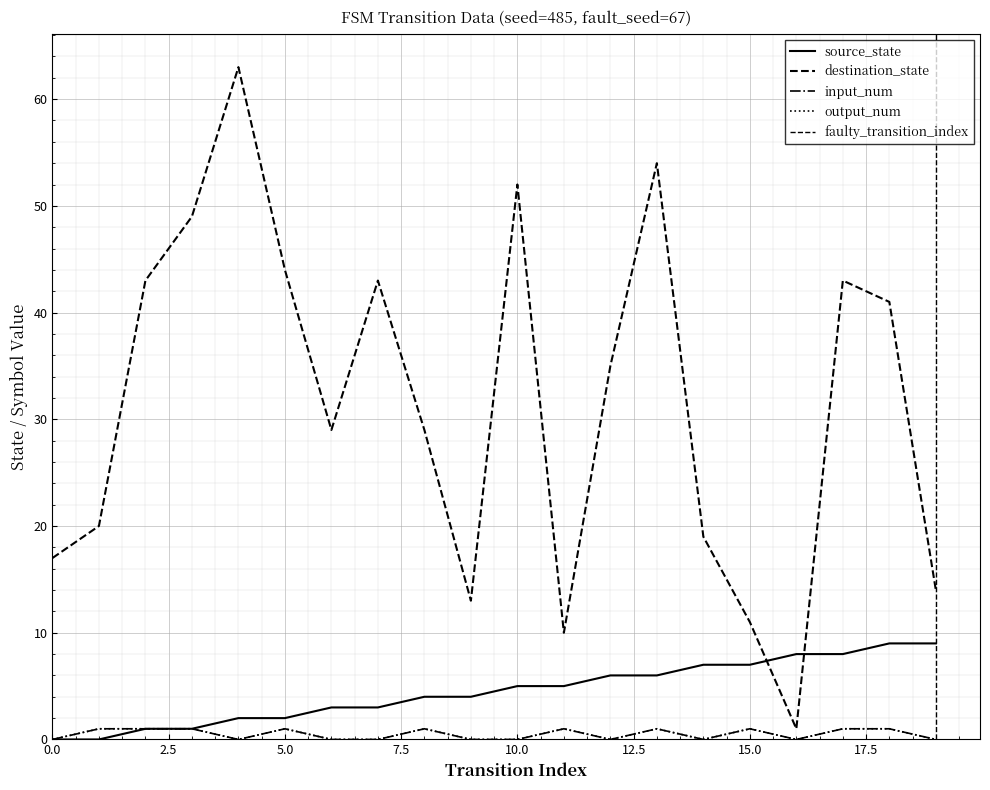

How many output_num values are between 0 and 1?

20